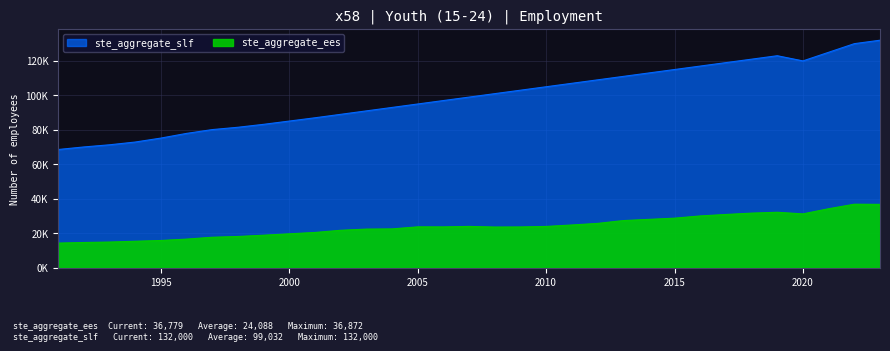

What is the minimum value shown in the chart?

14312.3